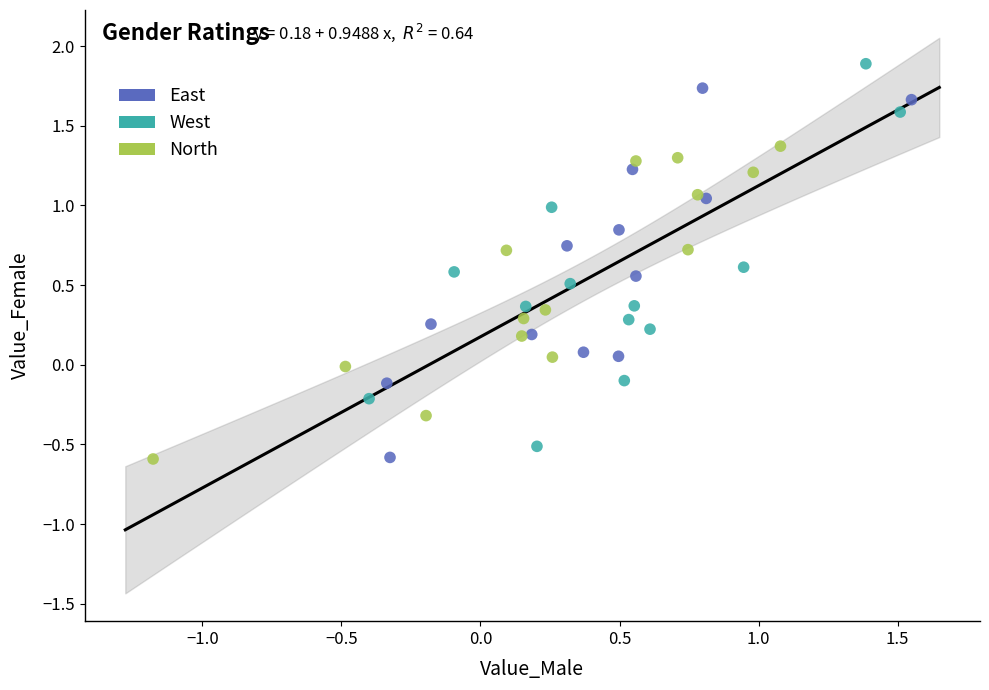

Which series has the widest spread of Y values?

West